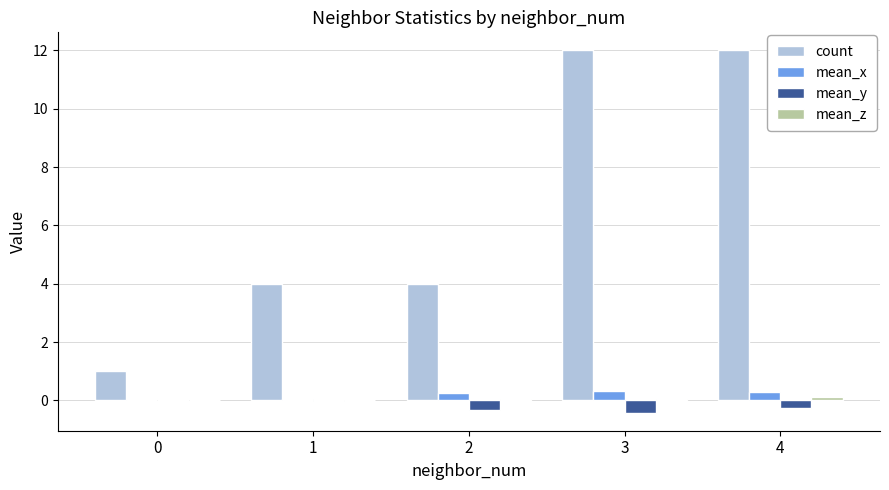

True or false: count has a value of 12.0 at 3.

True